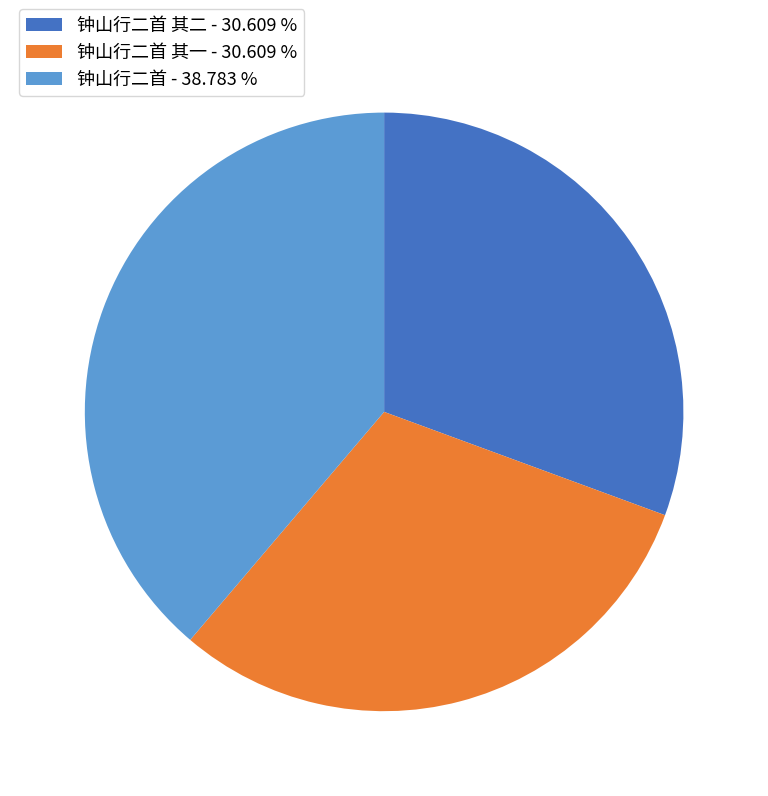

Approximately how many times larger is the value at 钟山行二首 - 38.783 % compared to 钟山行二首 其一 - 30.609 %?

1.3